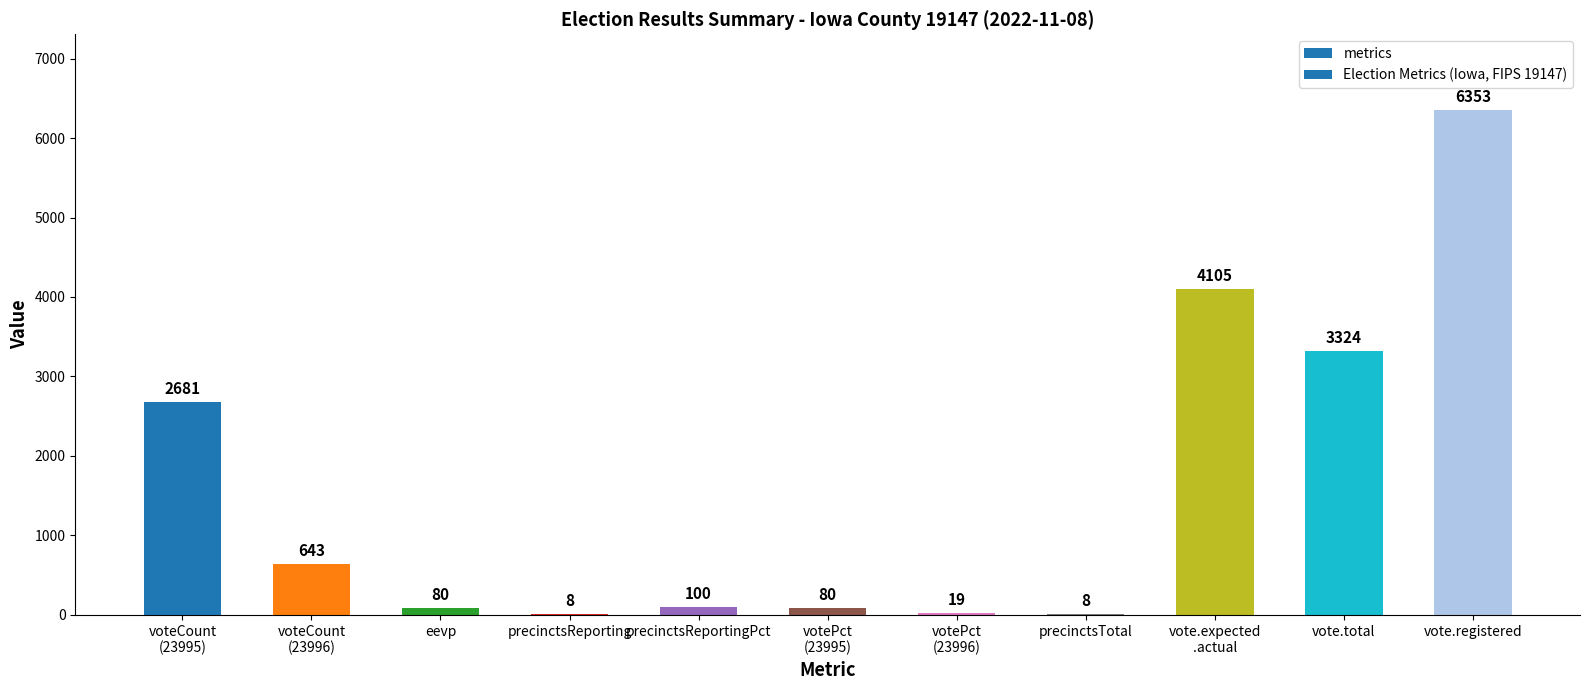

Are the bars grouped side by side (vs. stacked)?

No